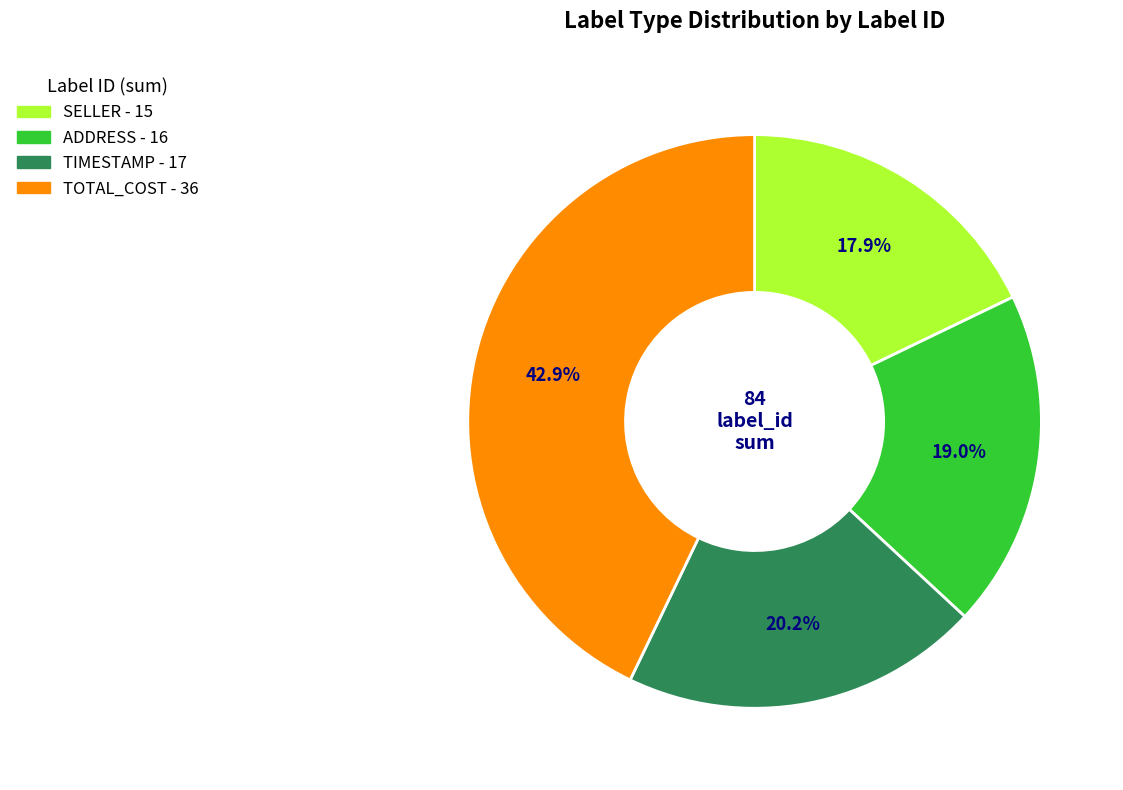

Is there any slice that represents more than half of the pie?

No